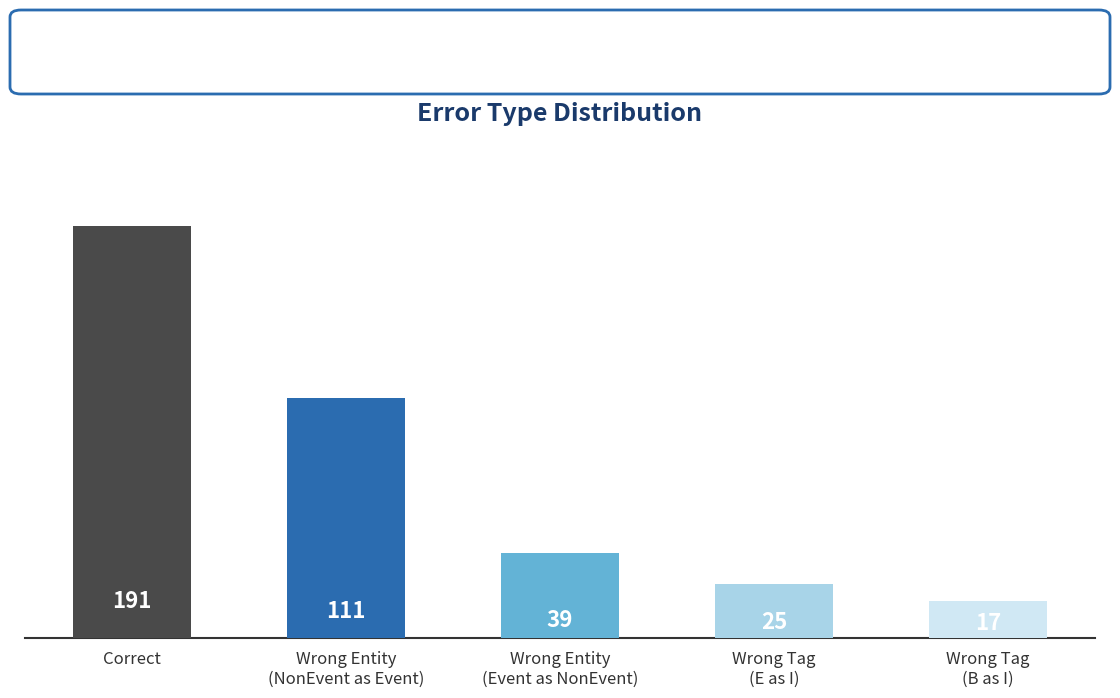

At which label does the data first exceed 39?

Correct